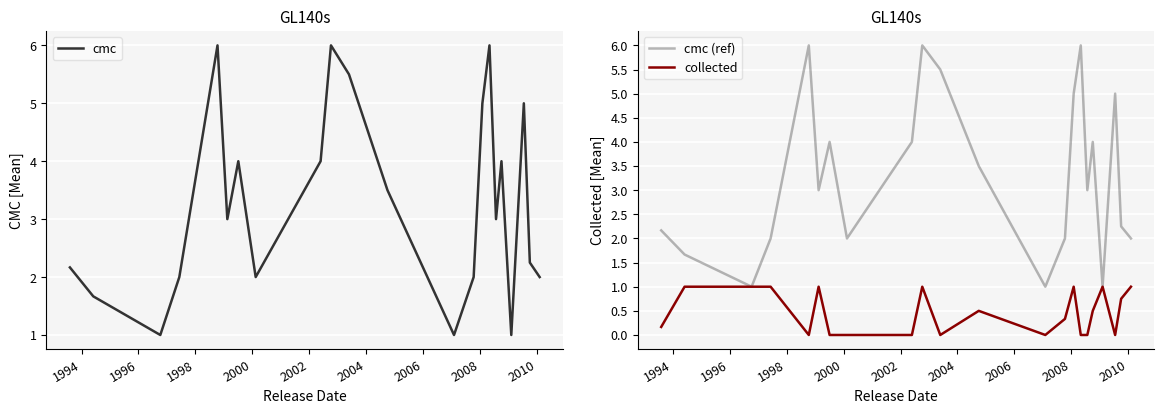

True or false: cmc and collected intersect in this chart.

False